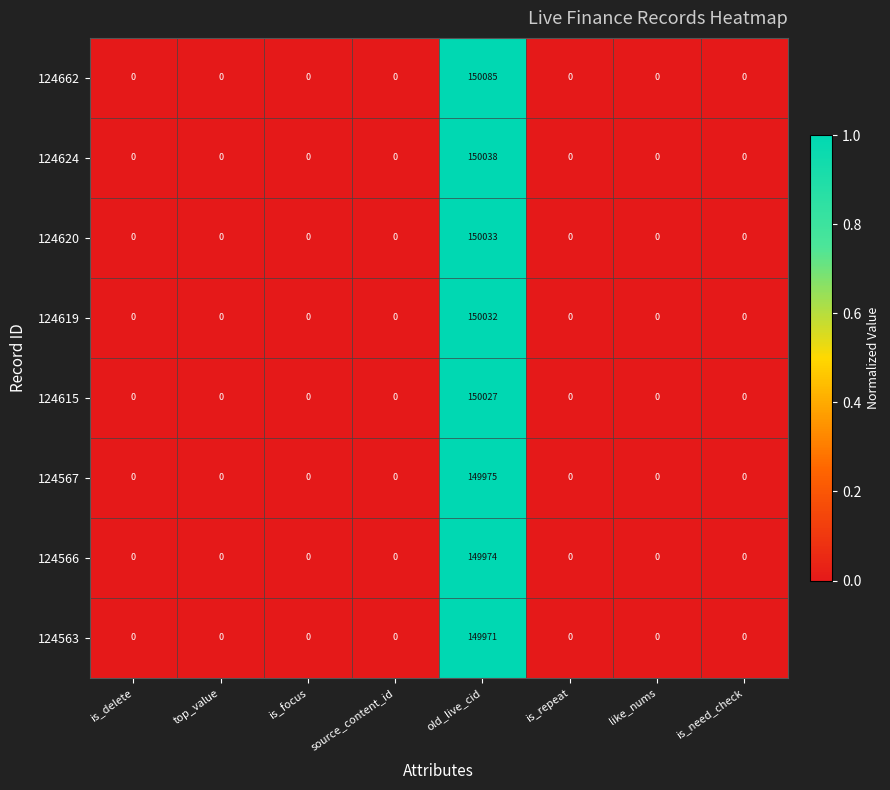

Rank the series by their maximum value, from lowest to highest.

124563, 124566, 124567, 124615, 124619, 124620, 124624, 124662